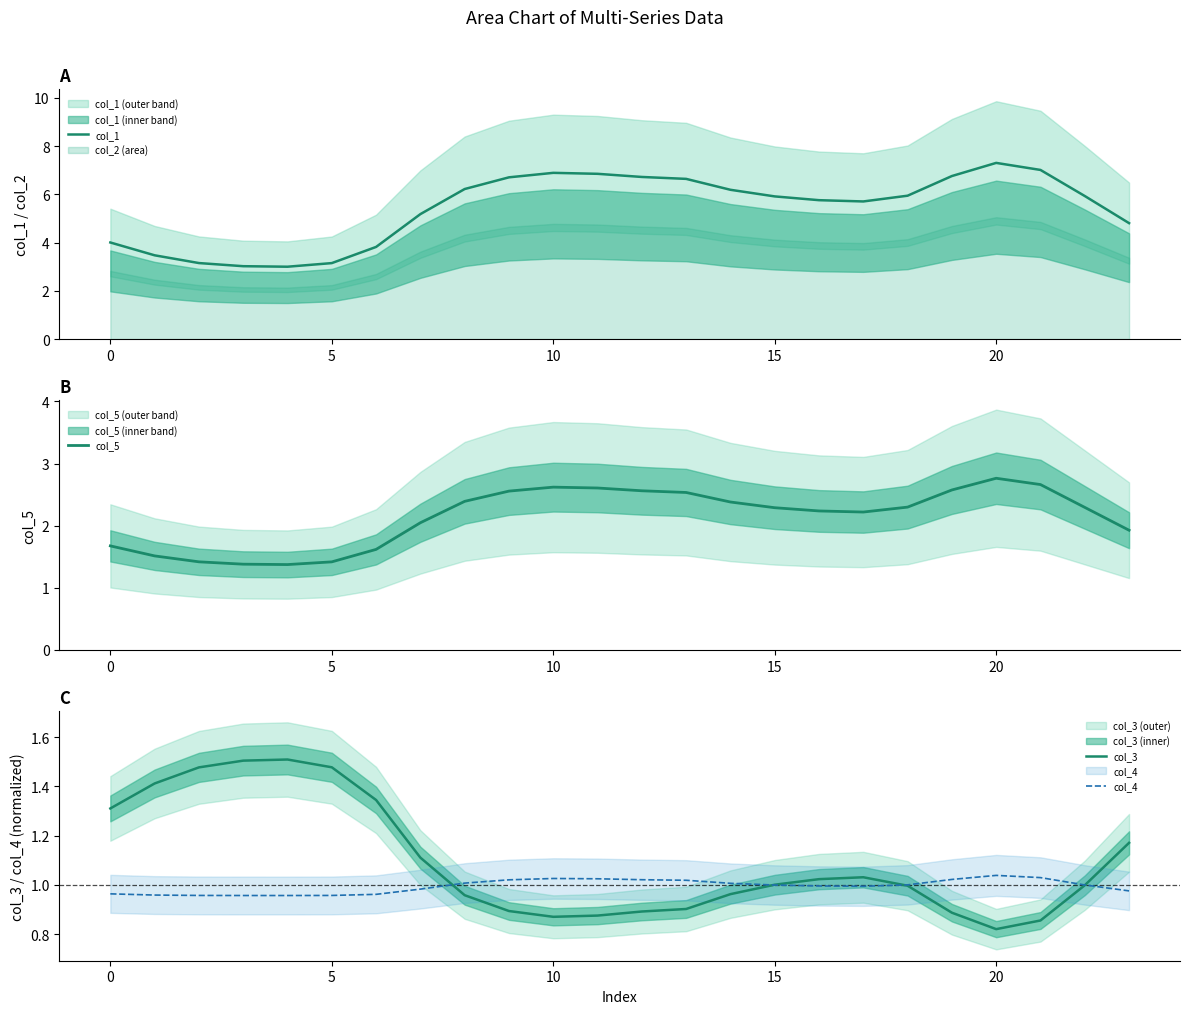

Between 13 and 22, which series saw the biggest shift?

col_1